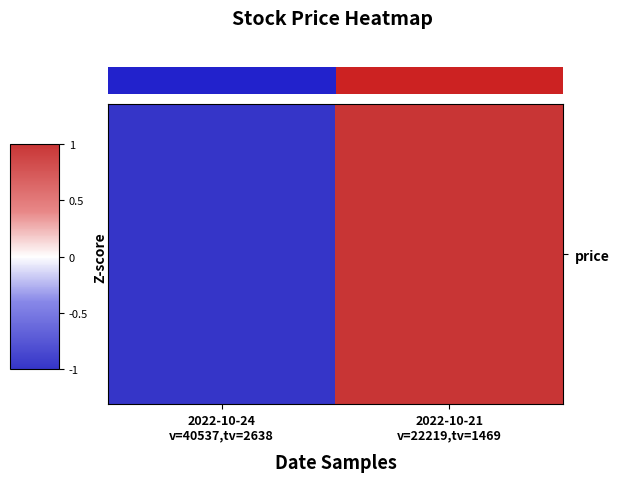

Where does the data first go above 0?

2022-10-21
v=22219,tv=1469